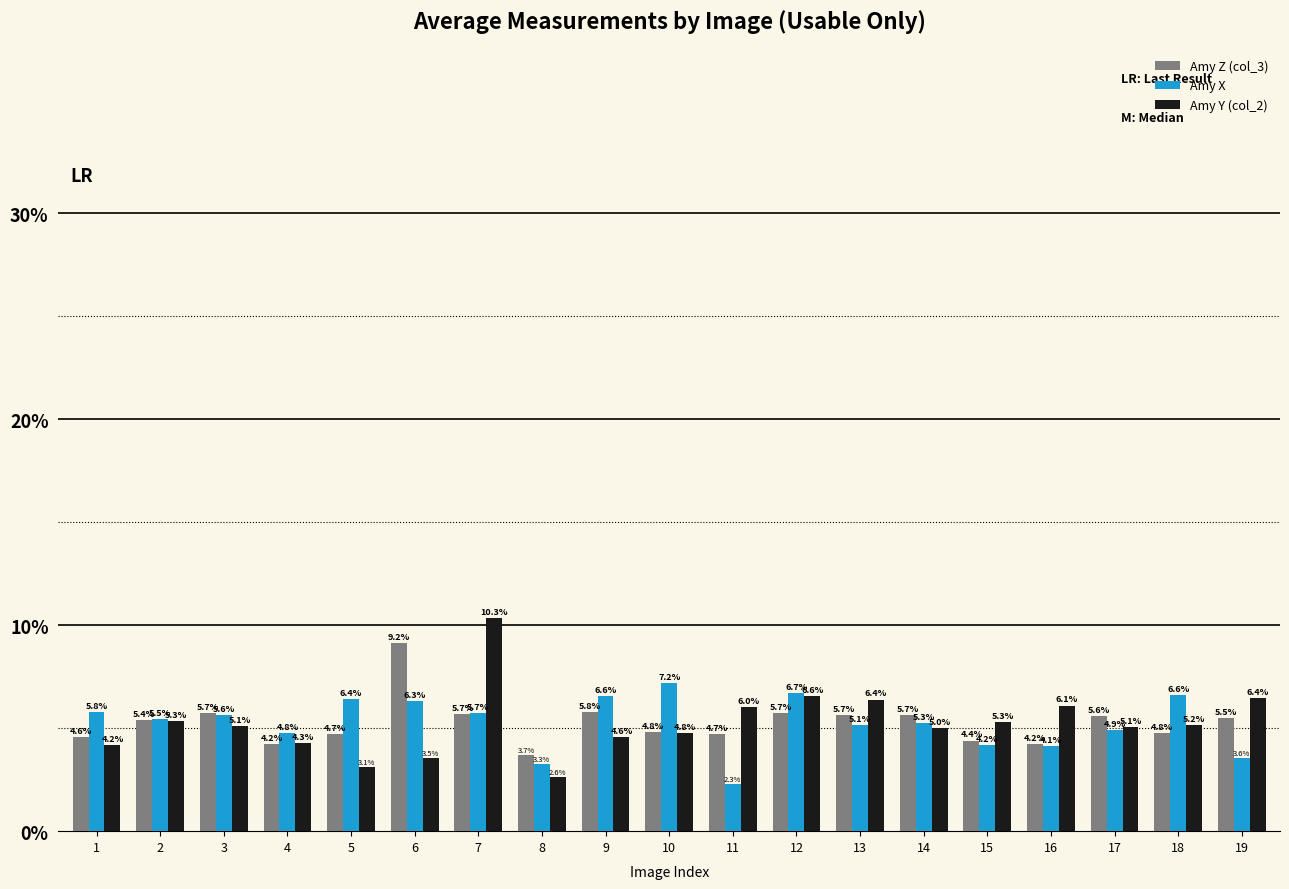

At 8, list the series in order from smallest to largest.

Amy Y (col_2), Amy X, Amy Z (col_3)